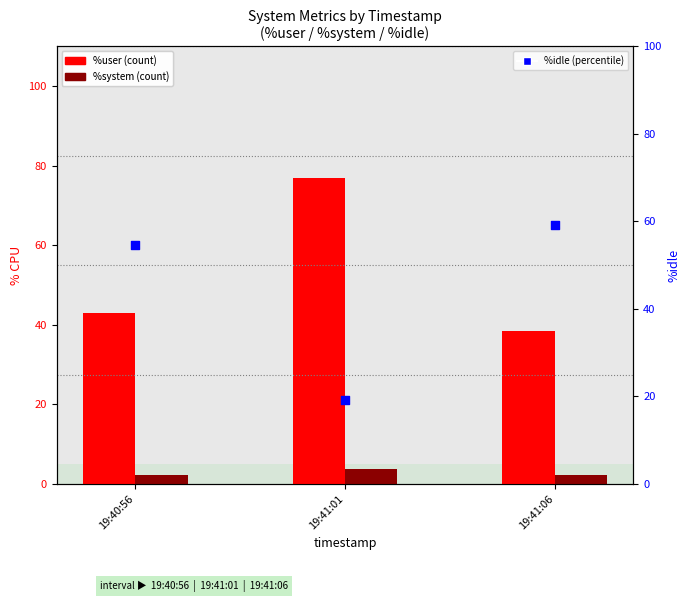

At which category is the sum across all series the highest?

19:40:56